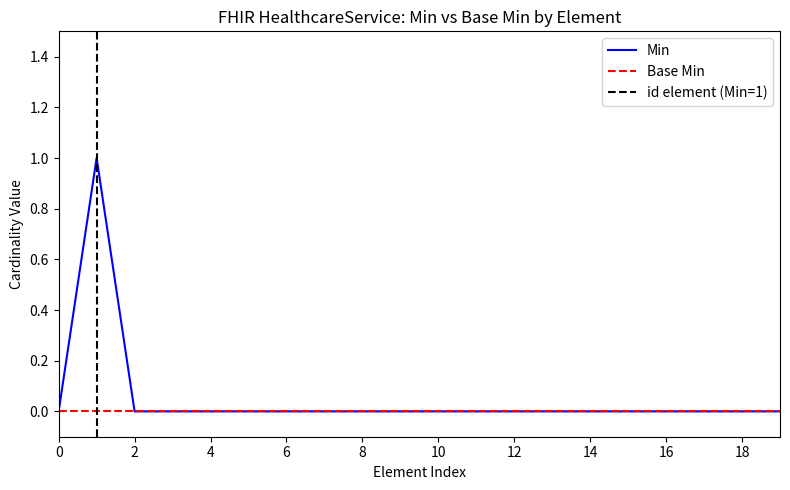

What is the maximum value shown in the chart?

1